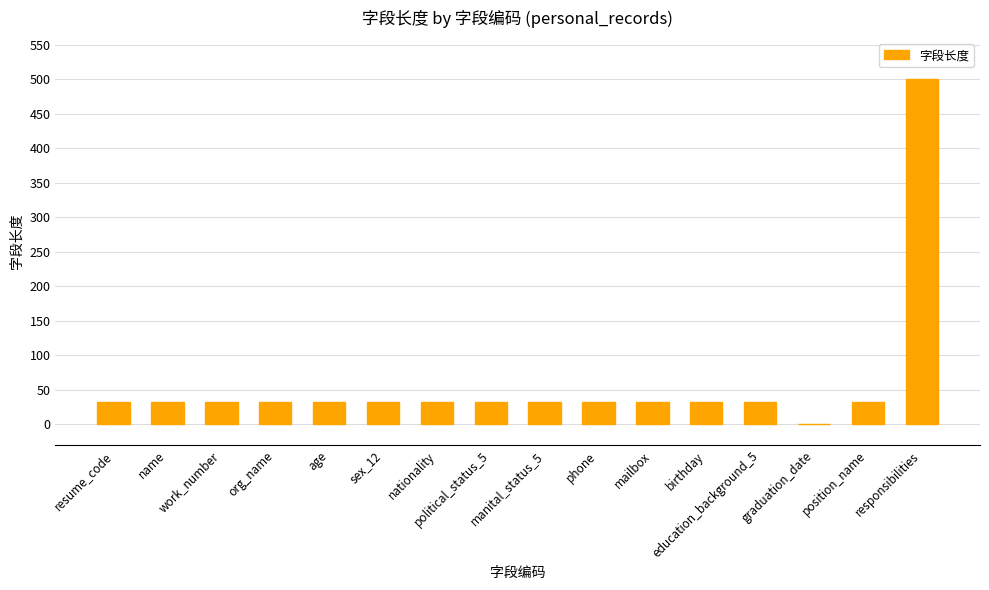

How many data points does each series have?

16